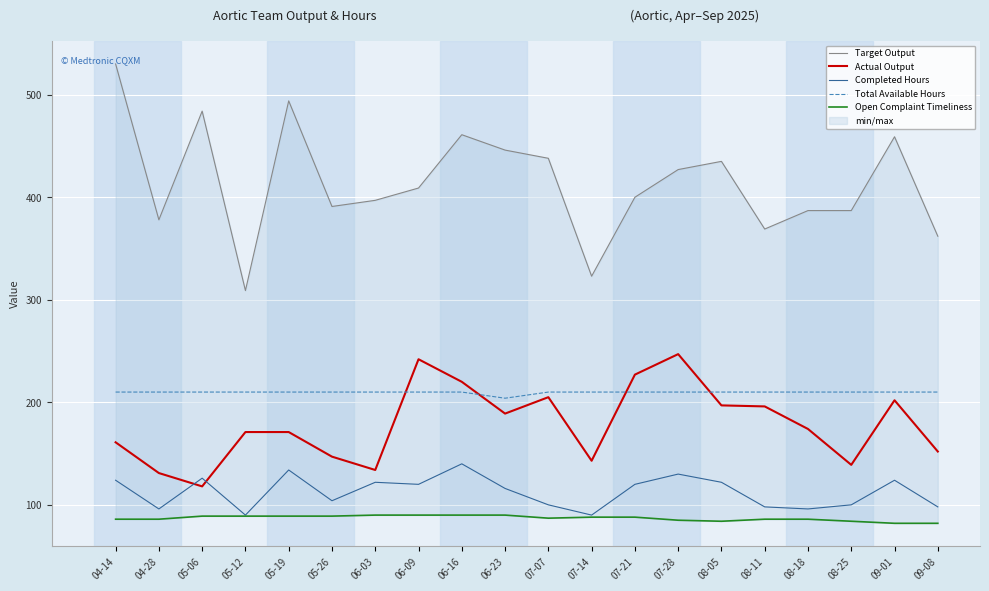

How many data points does each series have?

20